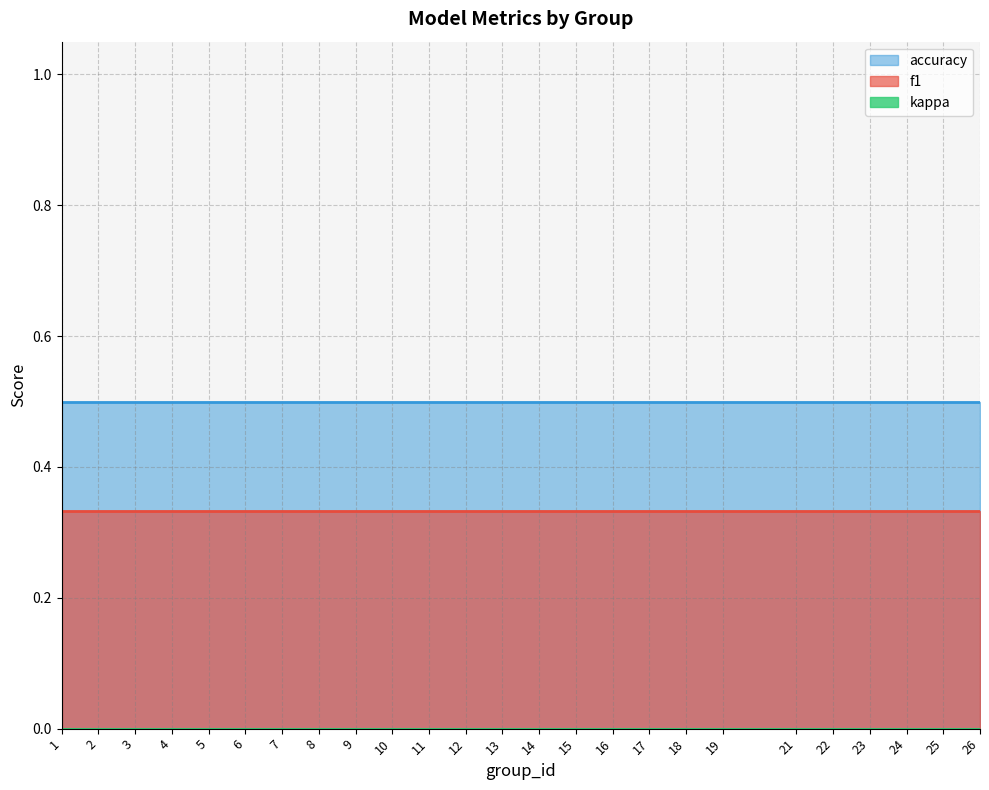

Which has a higher value, 9 or 15?

9